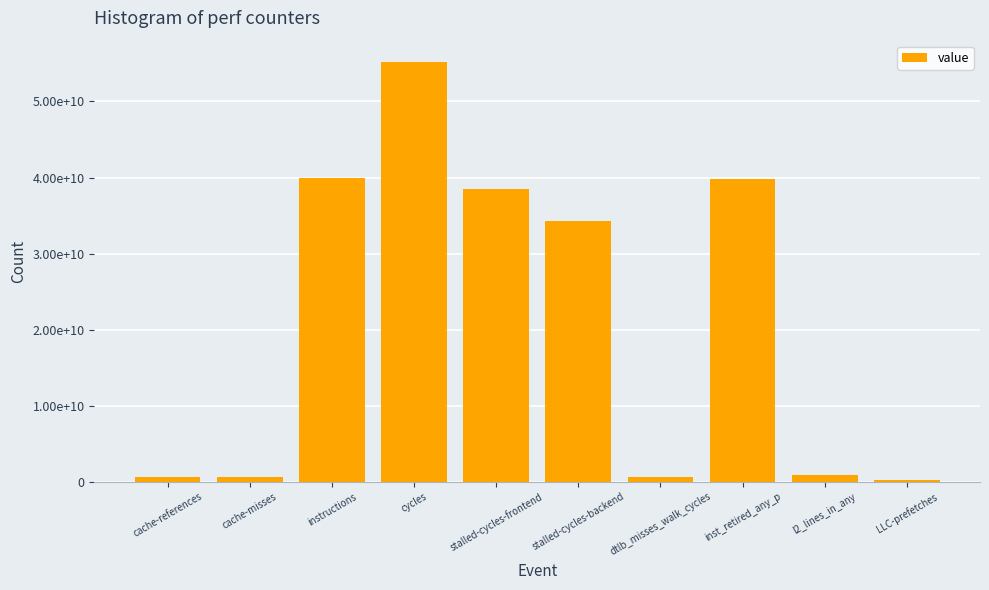

The value at l2_lines_in_any is 1301869398. True or false?

False